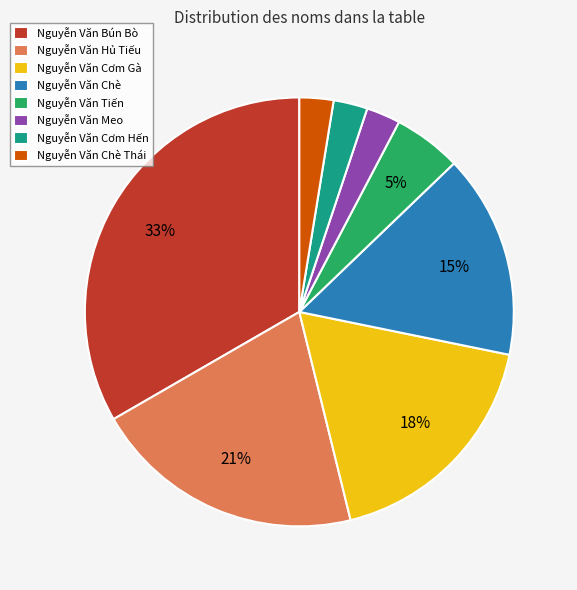

What percentage is the Nguyễn Văn Tiến slice, to the nearest percent?

5%